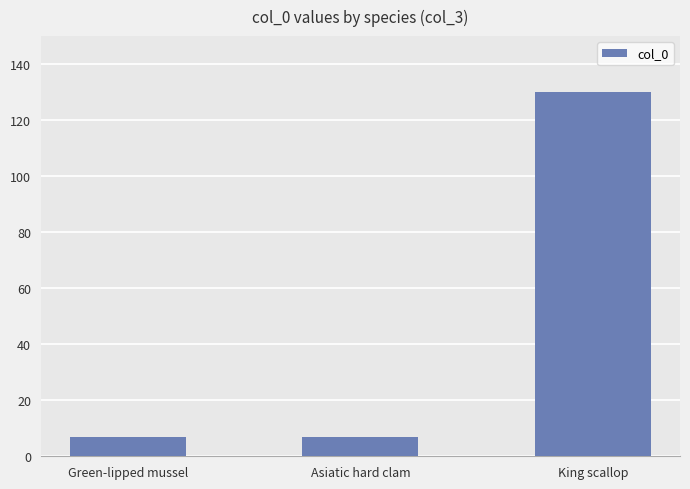

What is the greatest value displayed?

130